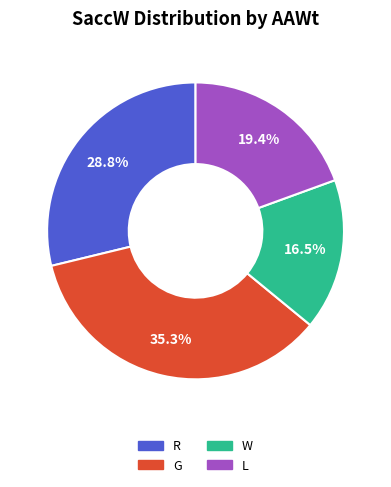

Is it true that W is 28% of the pie?

False